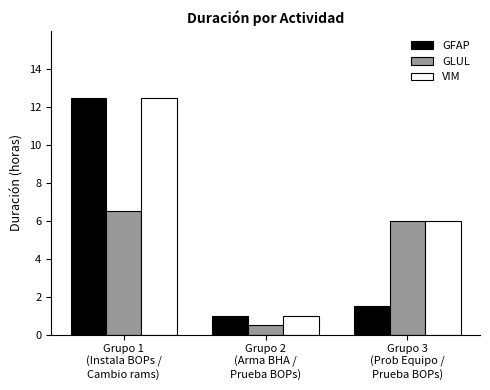

Reading right to left, transcribe all the data shown in this chart.

GFAP: 1.5	1.0	12.5
GLUL: 6.0	0.5	6.5
VIM: 6.0	1.0	12.5